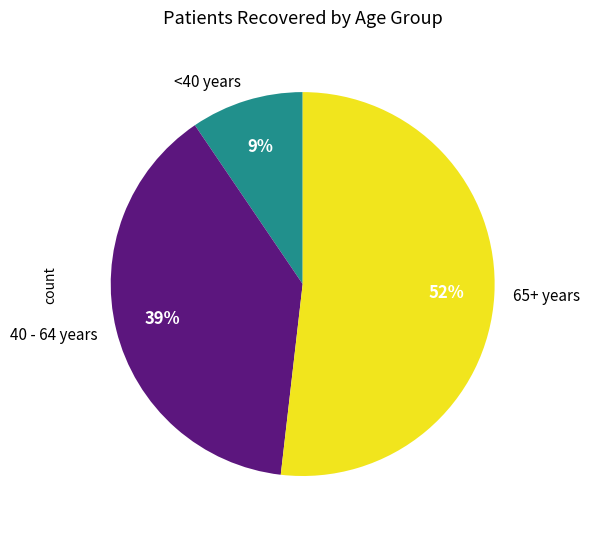

Is there any slice that represents more than half of the pie?

Yes